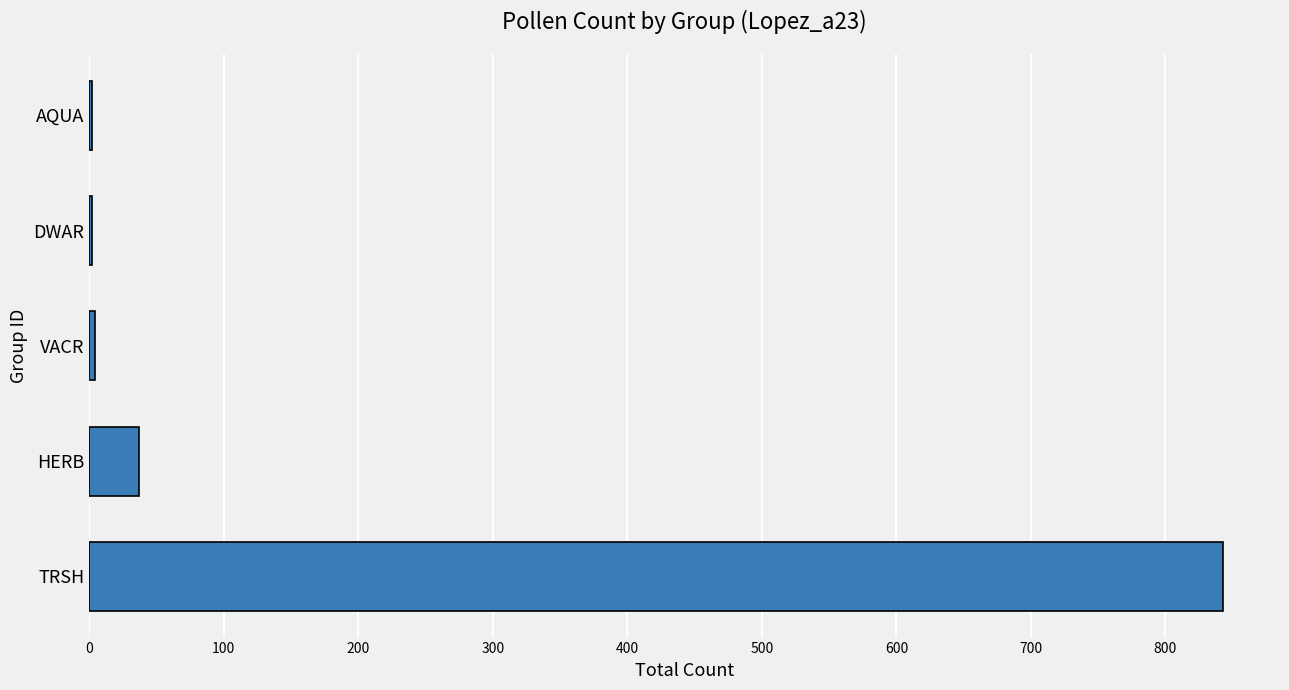

How many categories are shown in the chart?

5